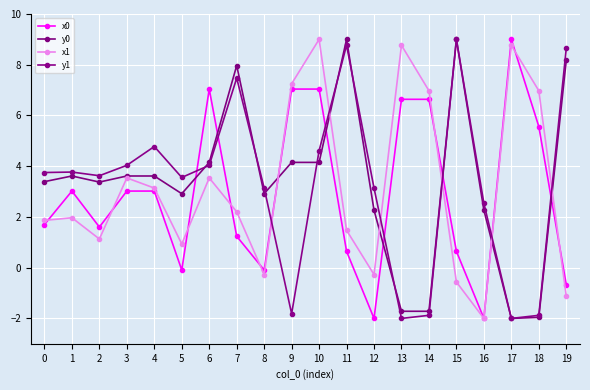

How many categories are shown in the chart?

20